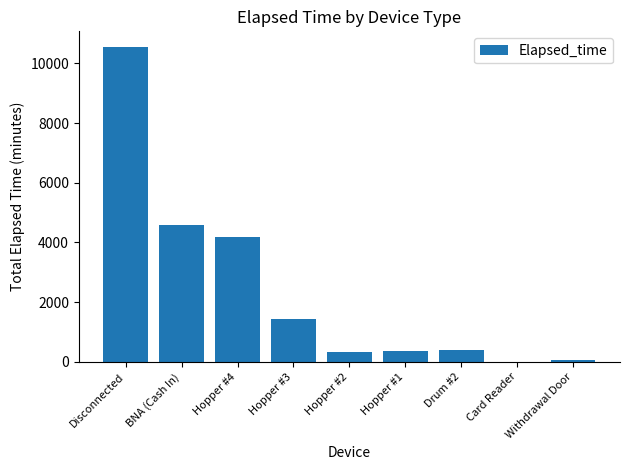

Approximately how many times larger is the value at Hopper #4 compared to Hopper #3?

2.9